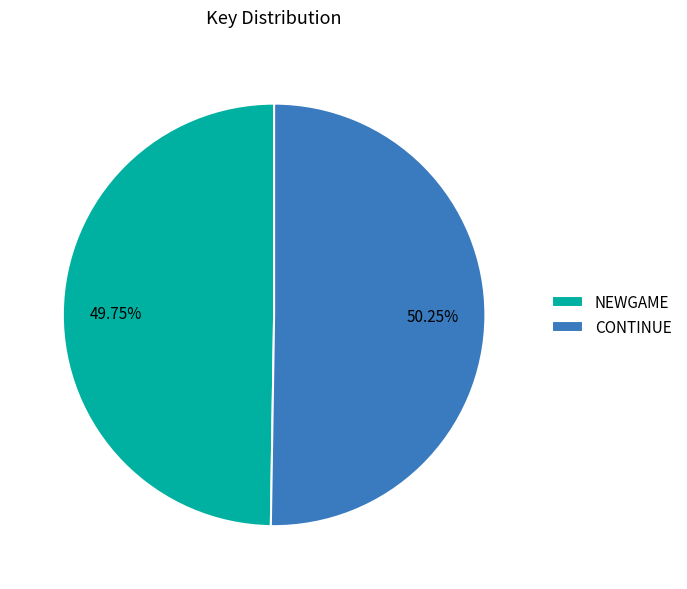

Approximately how many times larger is the value at NEWGAME compared to CONTINUE?

1.0